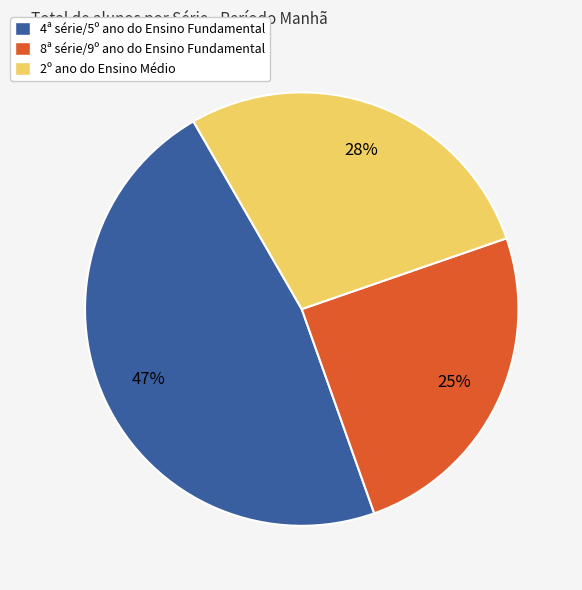

Between 8ª série/9º ano do Ensino Fundamental and 2º ano do Ensino Médio, which is larger?

2º ano do Ensino Médio